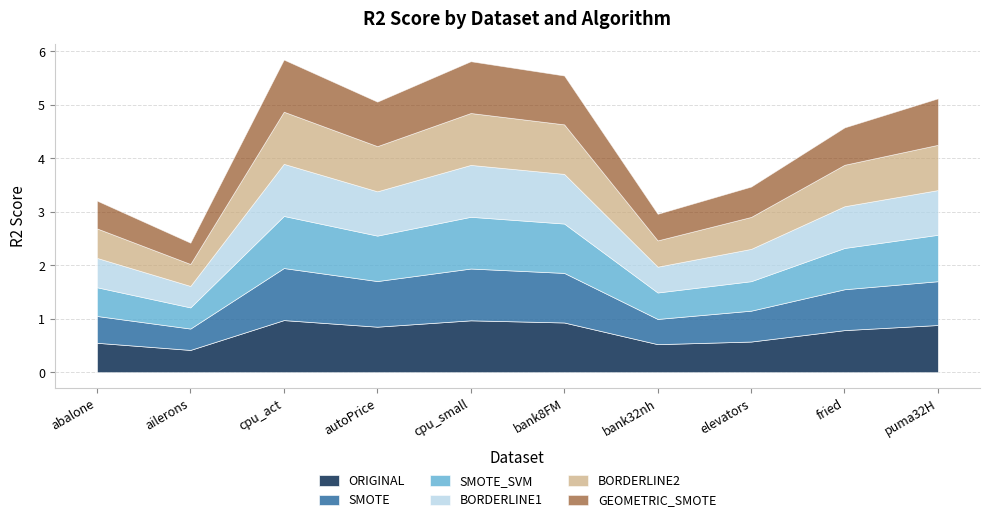

Does the chart display data point markers on the line(s)?

No